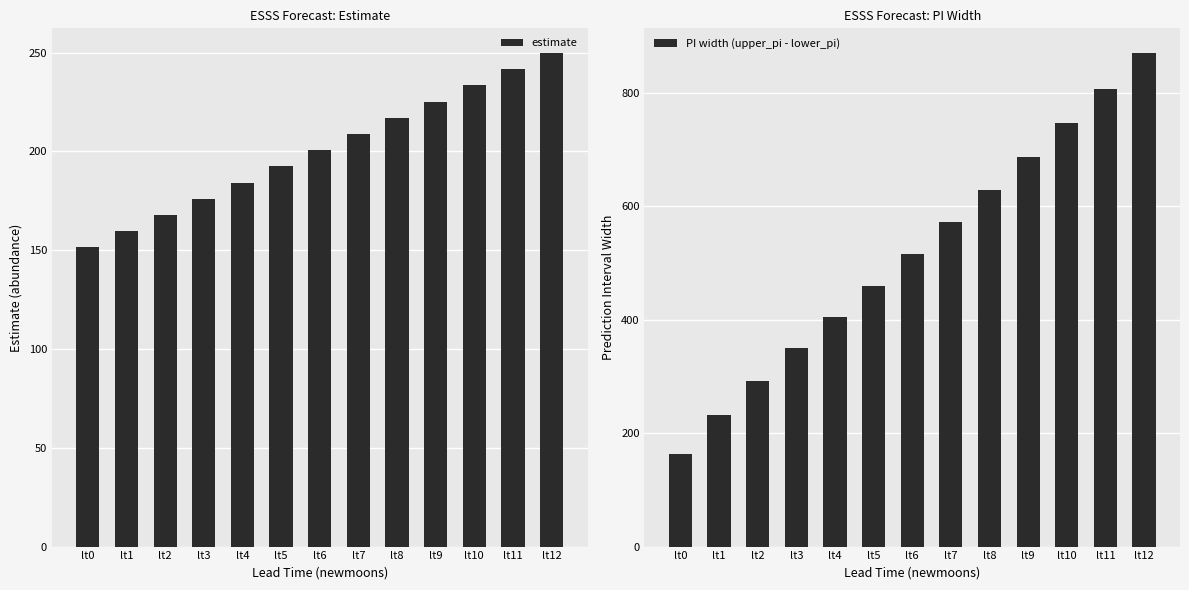

List the series in order of their overall mean, highest first.

PI width (upper_pi - lower_pi), estimate